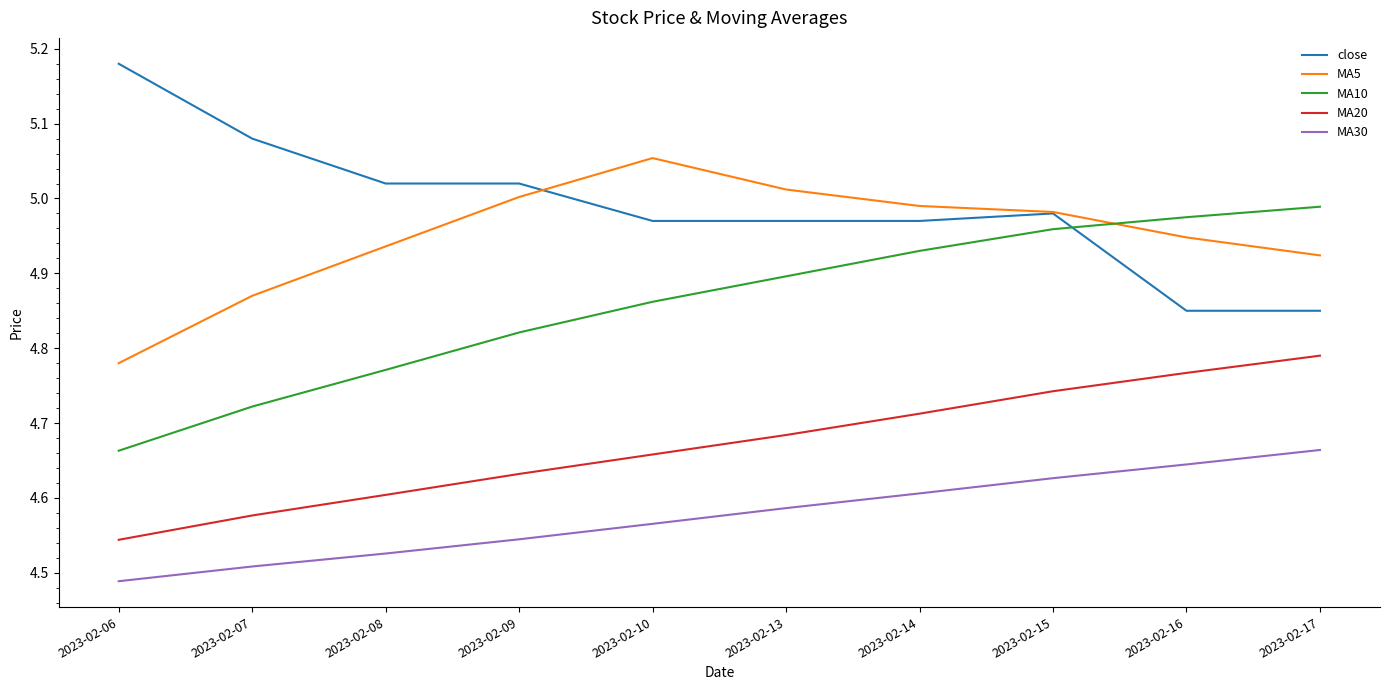

Rank the series by their maximum value, from lowest to highest.

MA30, MA20, MA10, MA5, close